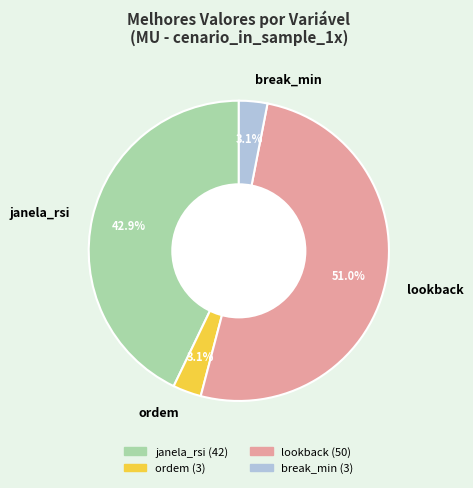

To the nearest percent, what is the combined percentage of break_min and janela_rsi?

46%